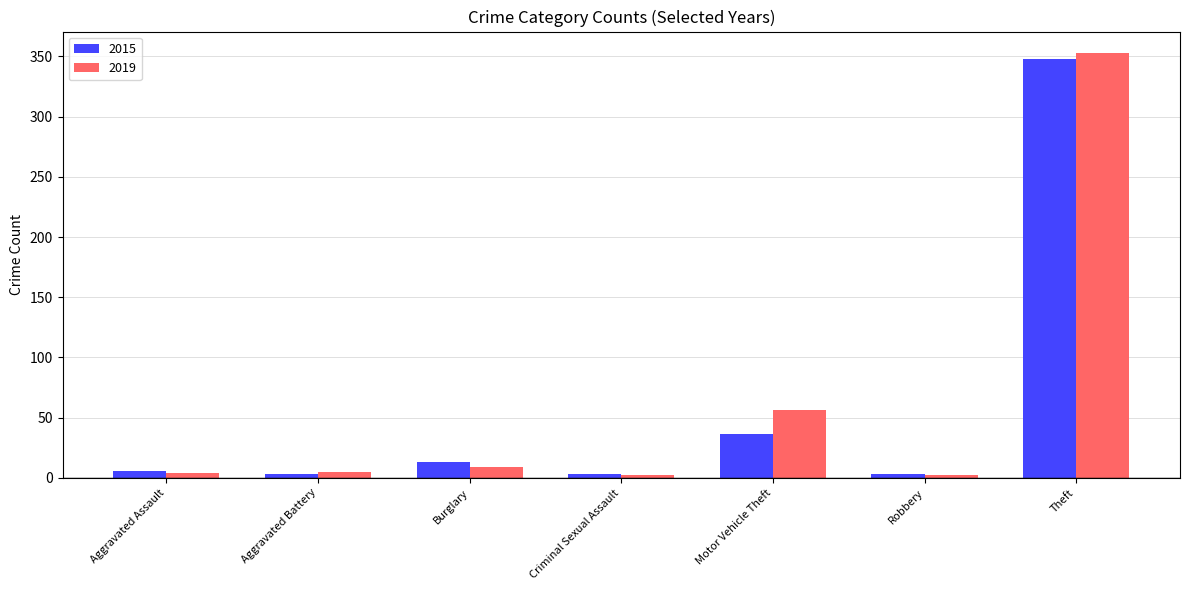

What is the difference between the highest and lowest values at Burglary?

4